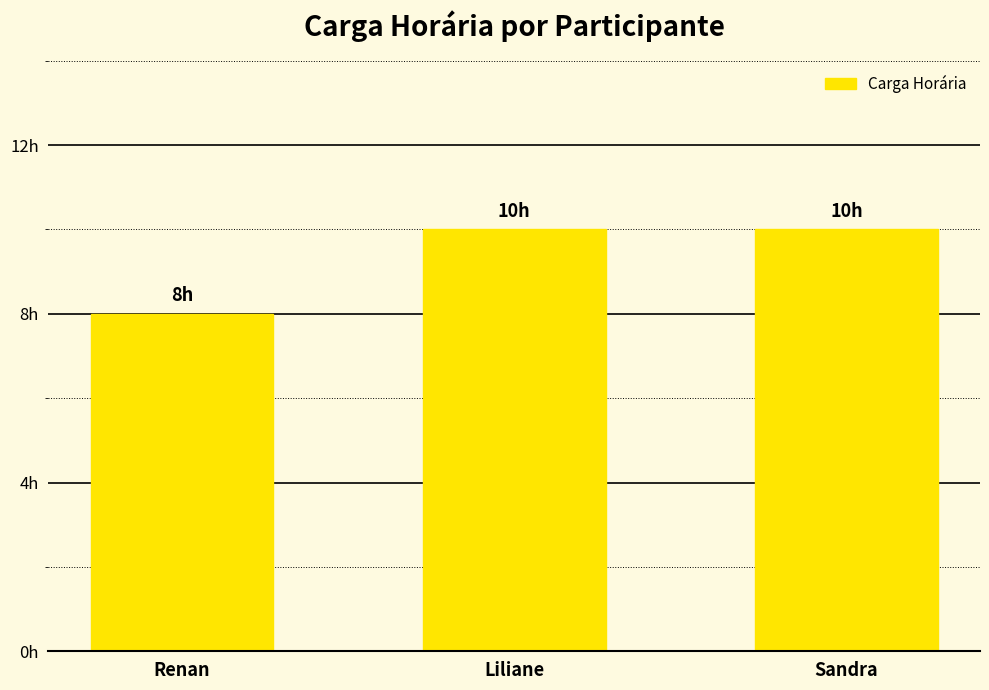

Read the value at Renan.

8